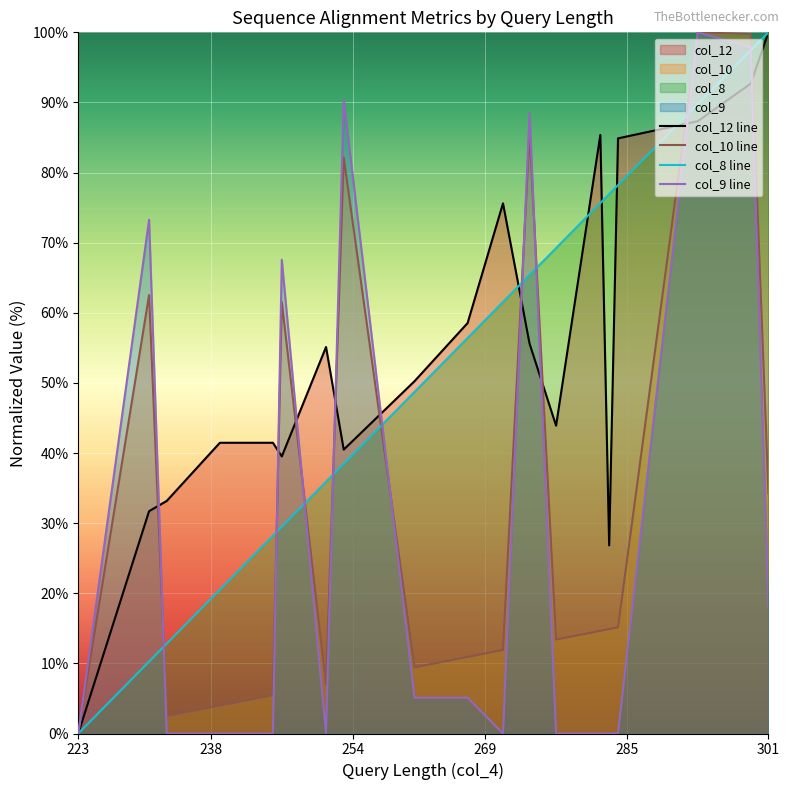

How many data points in col_10 line are above 14?

11